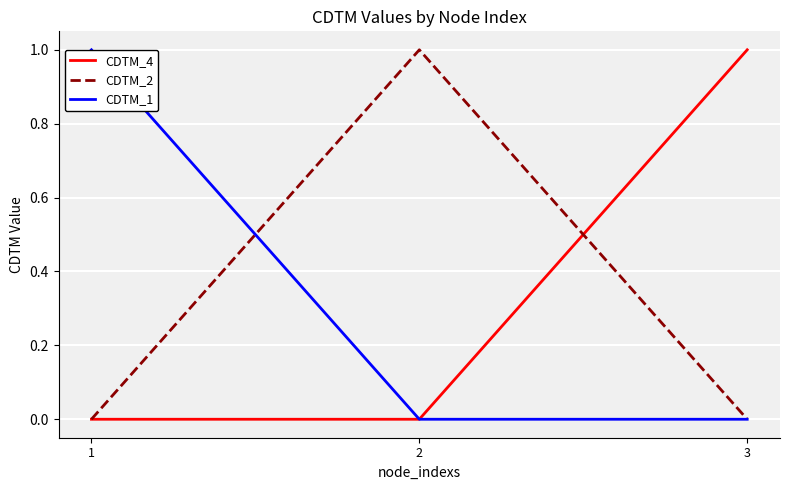

Does the chart display data point markers on the line(s)?

No